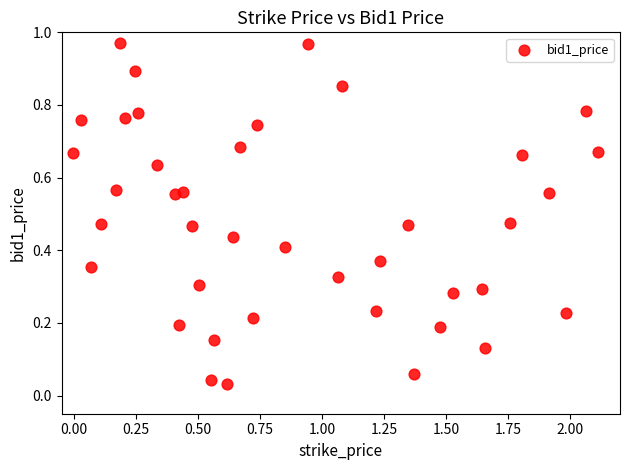

What is the range of X values (max minus min)?

2.1